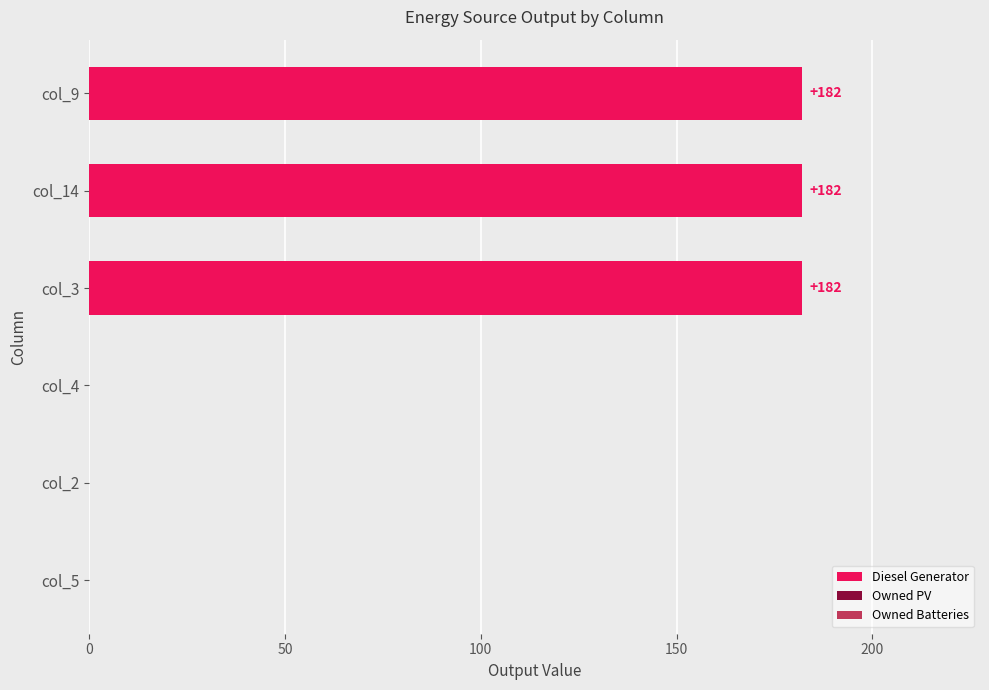

What is the change in value from col_3 to col_5?

-182